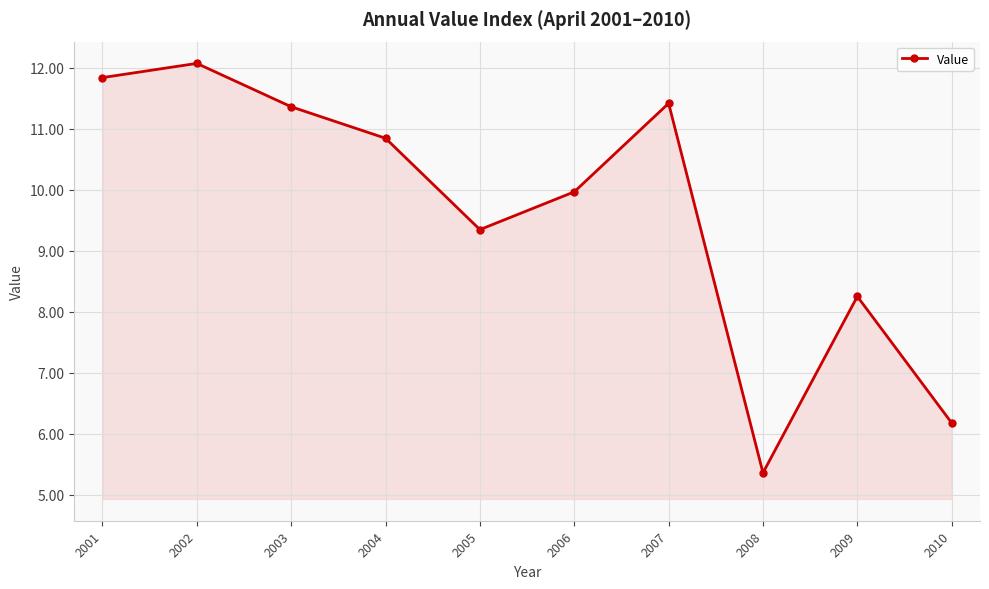

What is the sum of the values at 2003 and 2009?

19.6